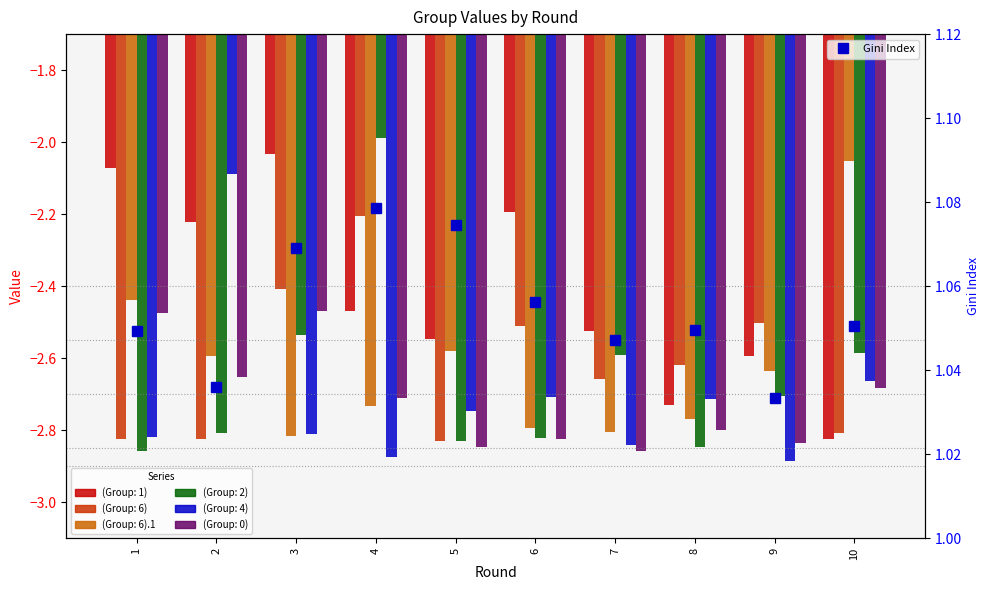

Count the Gini Index values in the range 1 to 2.

10